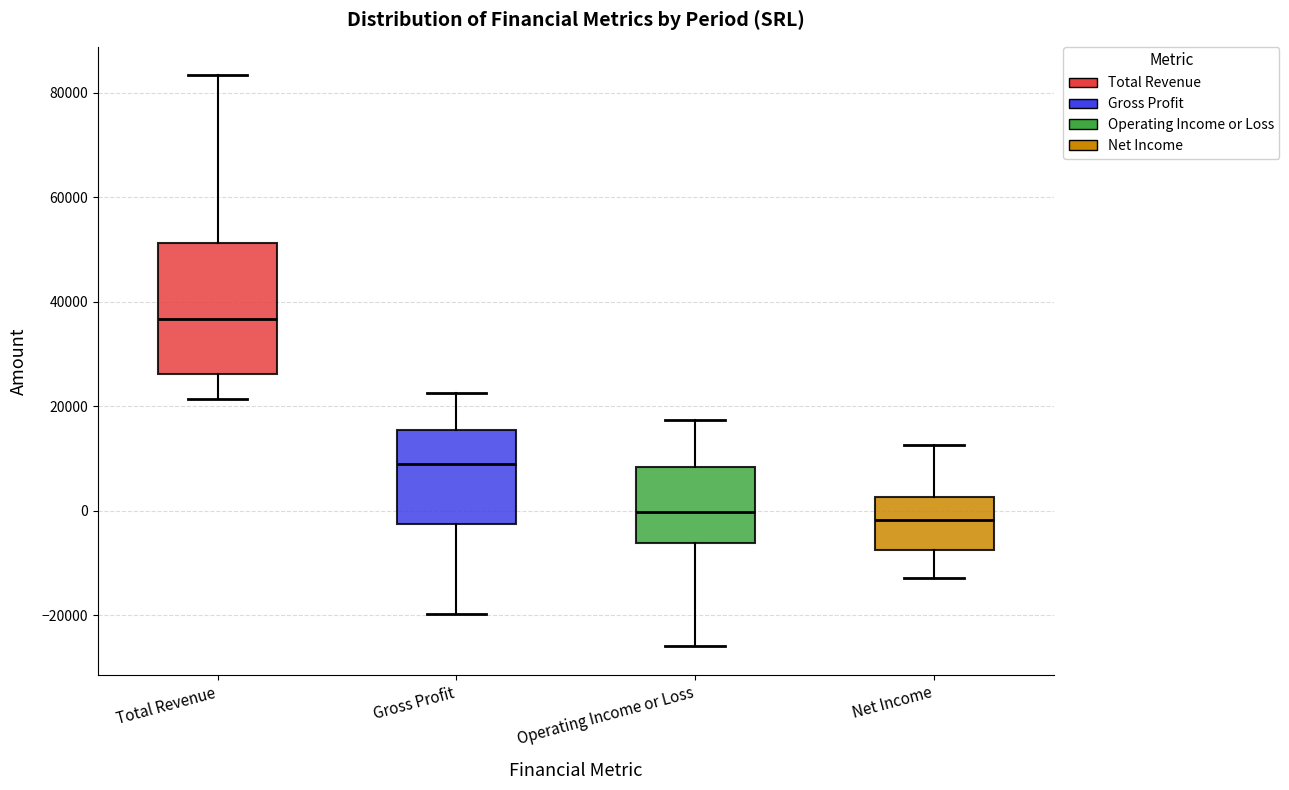

Where does the upper whisker of the box for Total Revenue end on the y-axis? The values are not printed on the chart, so give them approximately, as read against the axis.

84000